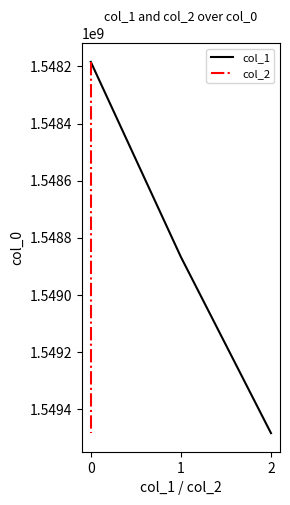

What are all the series names shown in the legend?

col_1, col_2